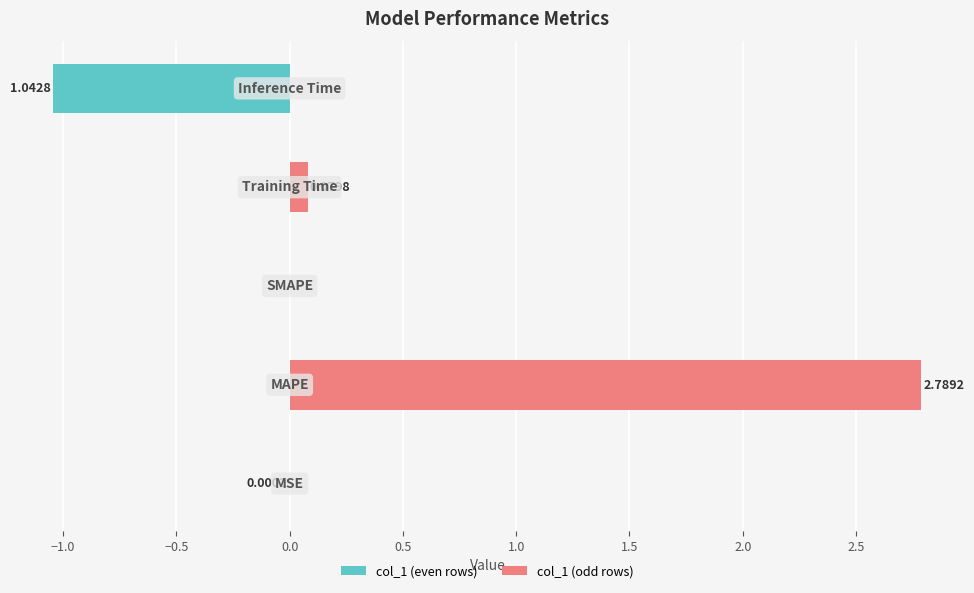

Rank the series by their average value, from highest to lowest.

col_1 (odd rows), col_1 (even rows)